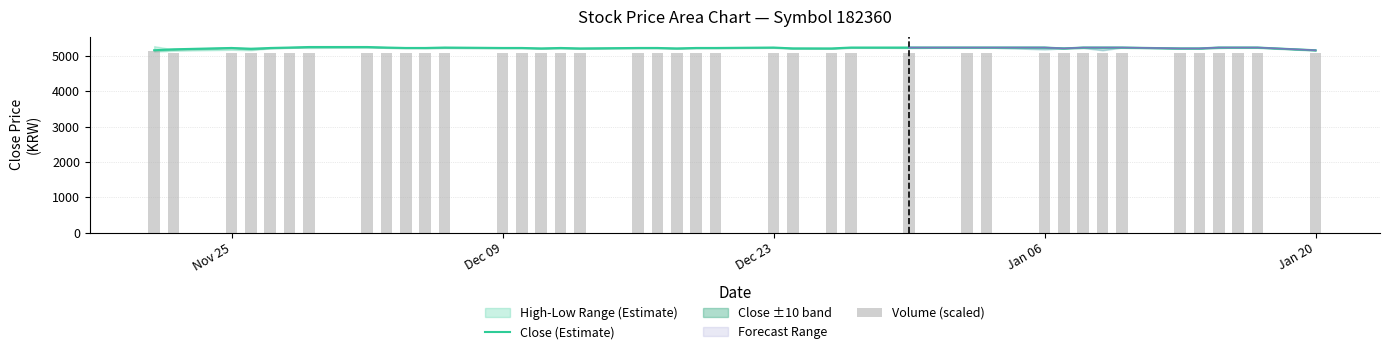

What is the difference between the second highest and minimum values in the Close (Estimate) series?

92